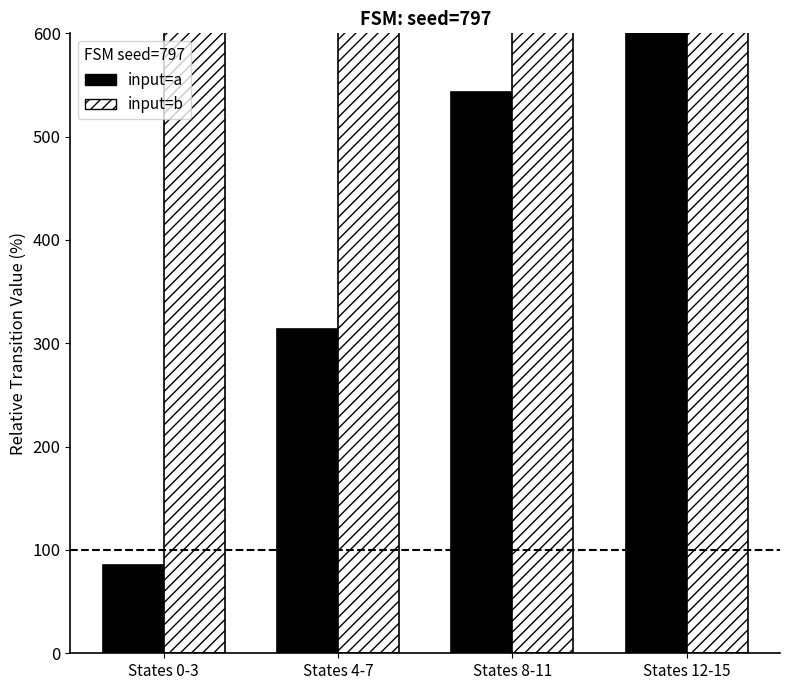

What is the smallest value displayed?

85.7